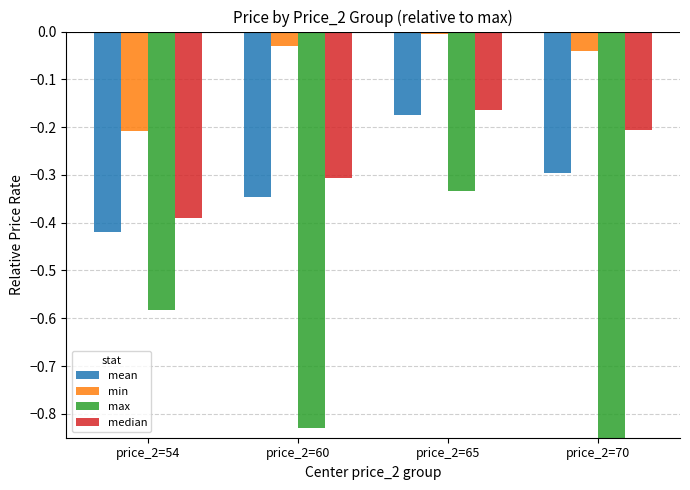

Which label corresponds to the smallest value in the chart?

price_2=70